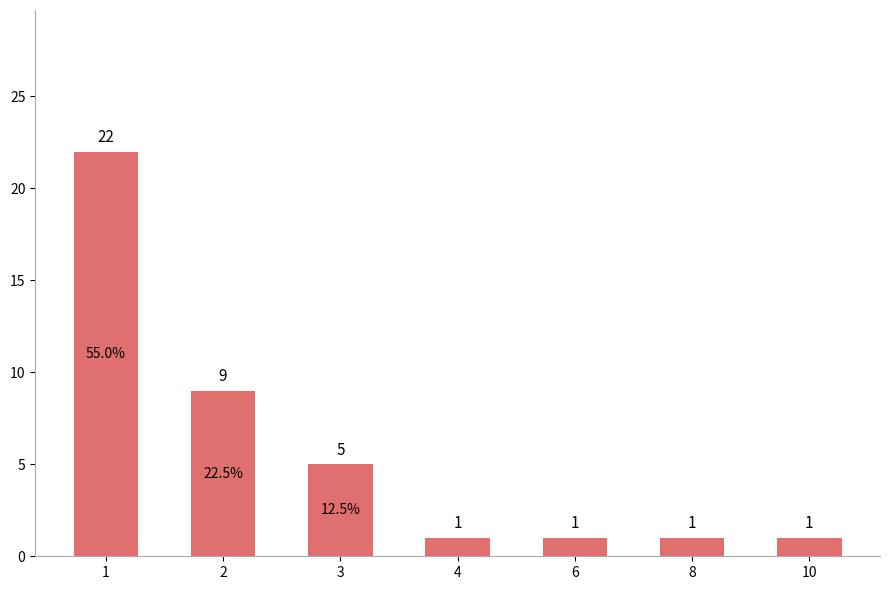

True or false: the data shows 0 at 10.

False